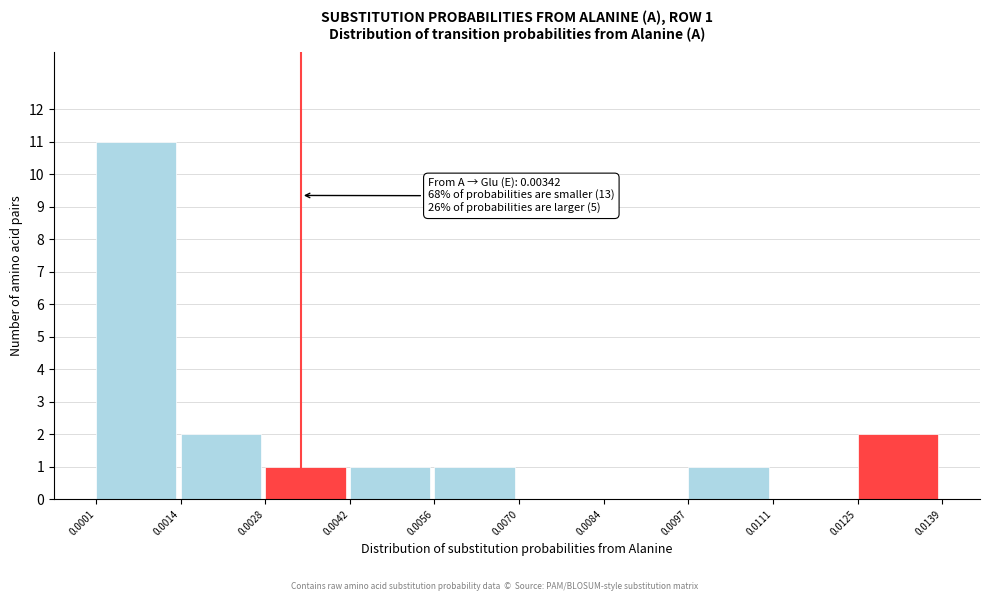

Over which range of the x-axis is the bar tallest?

0.0001 to 0.0014